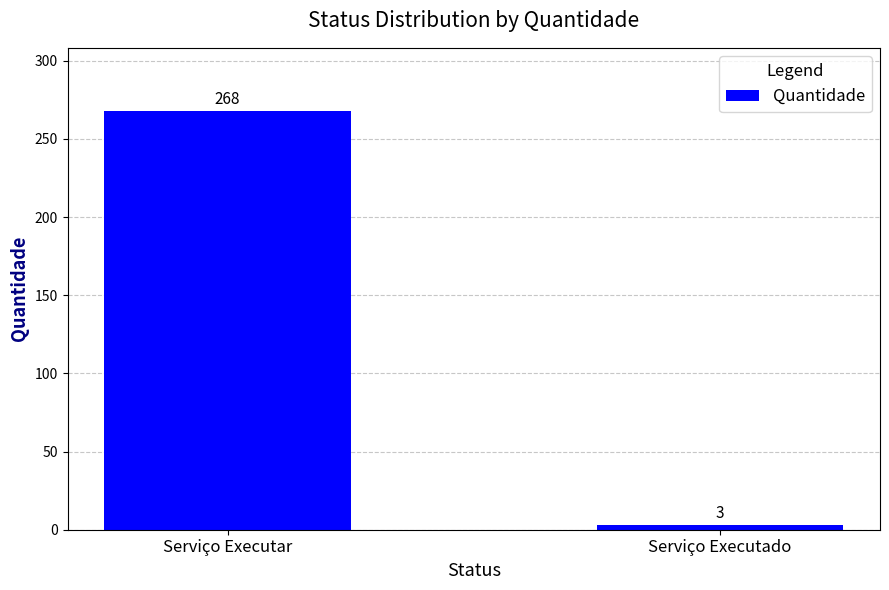

What is the smallest value displayed?

3